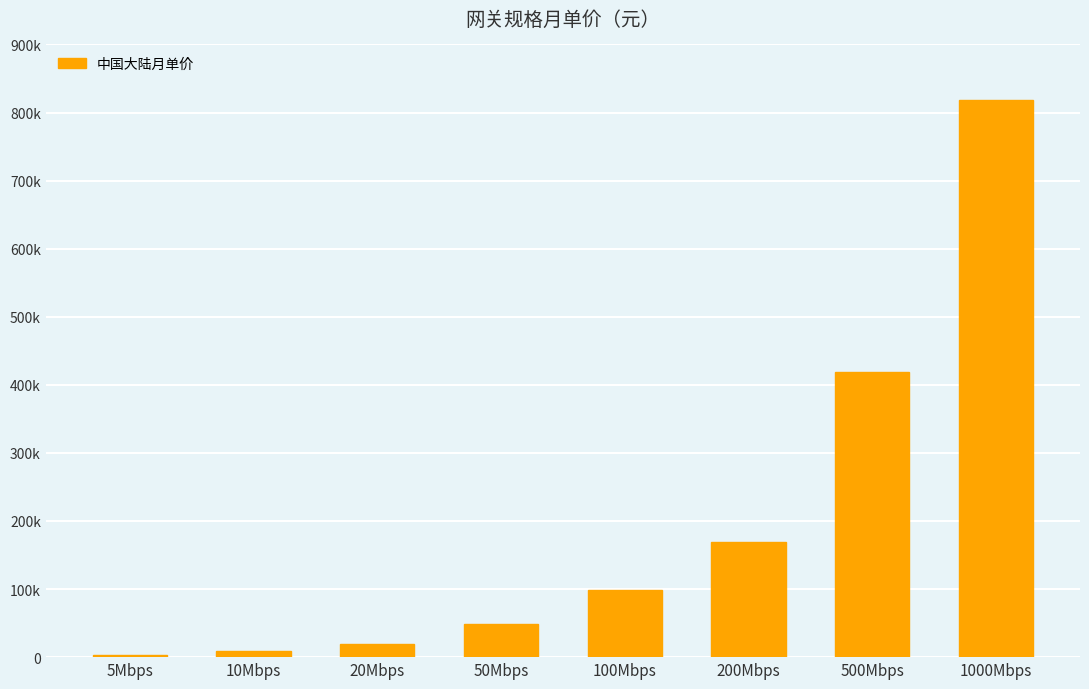

What is the difference between the maximum and minimum values?

81500